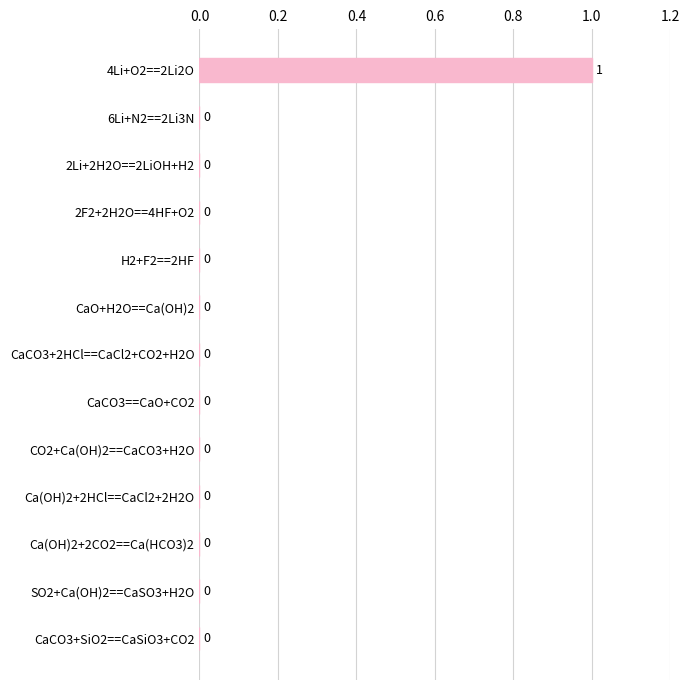

The value at CaCO3+SiO2==CaSiO3+CO2 is 0. True or false?

True